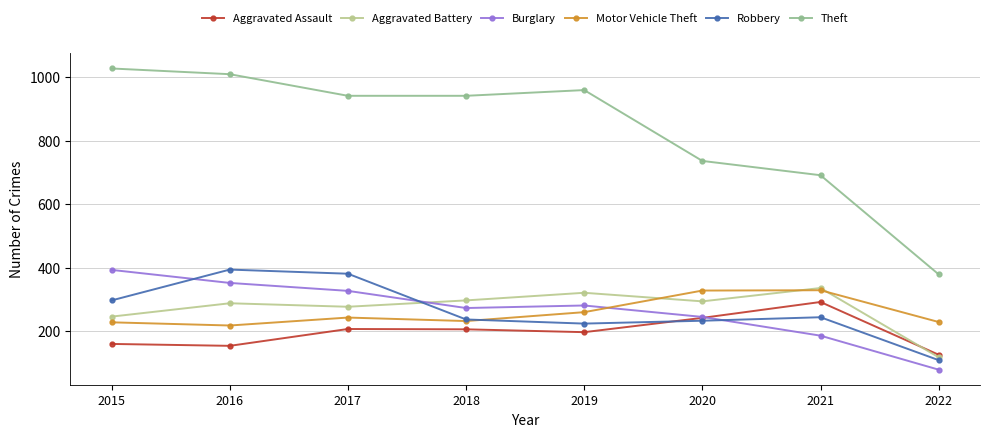

Count the number of categories in the chart.

8